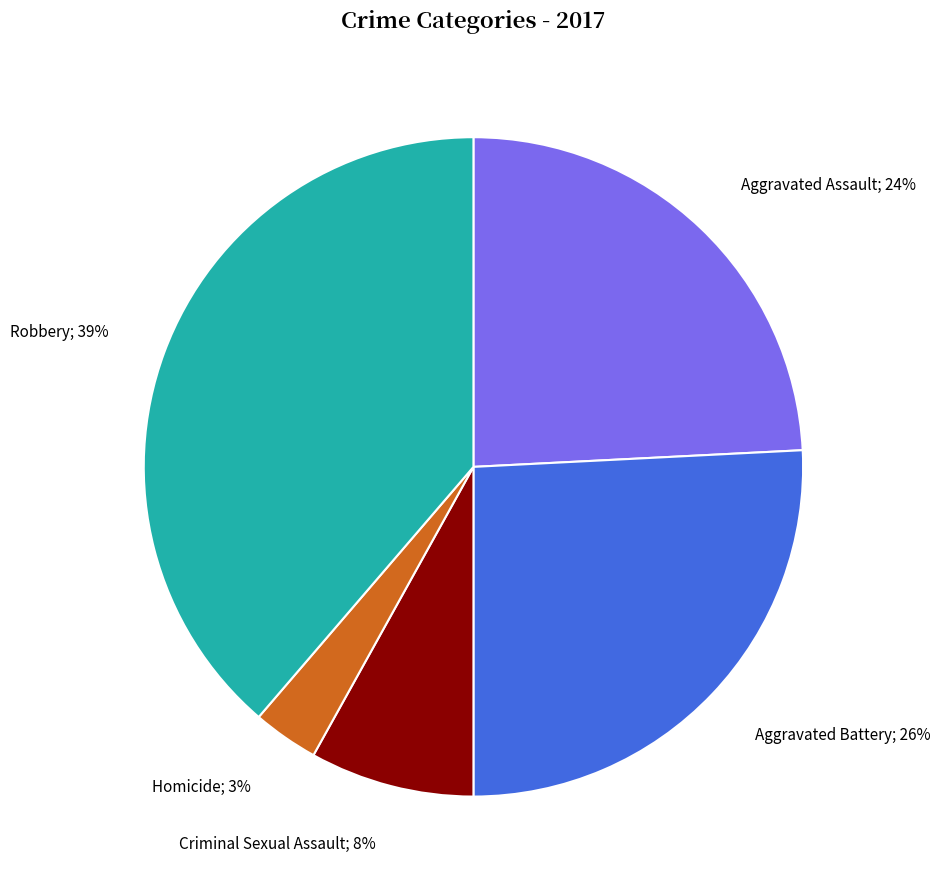

Is there a majority slice in this chart?

No